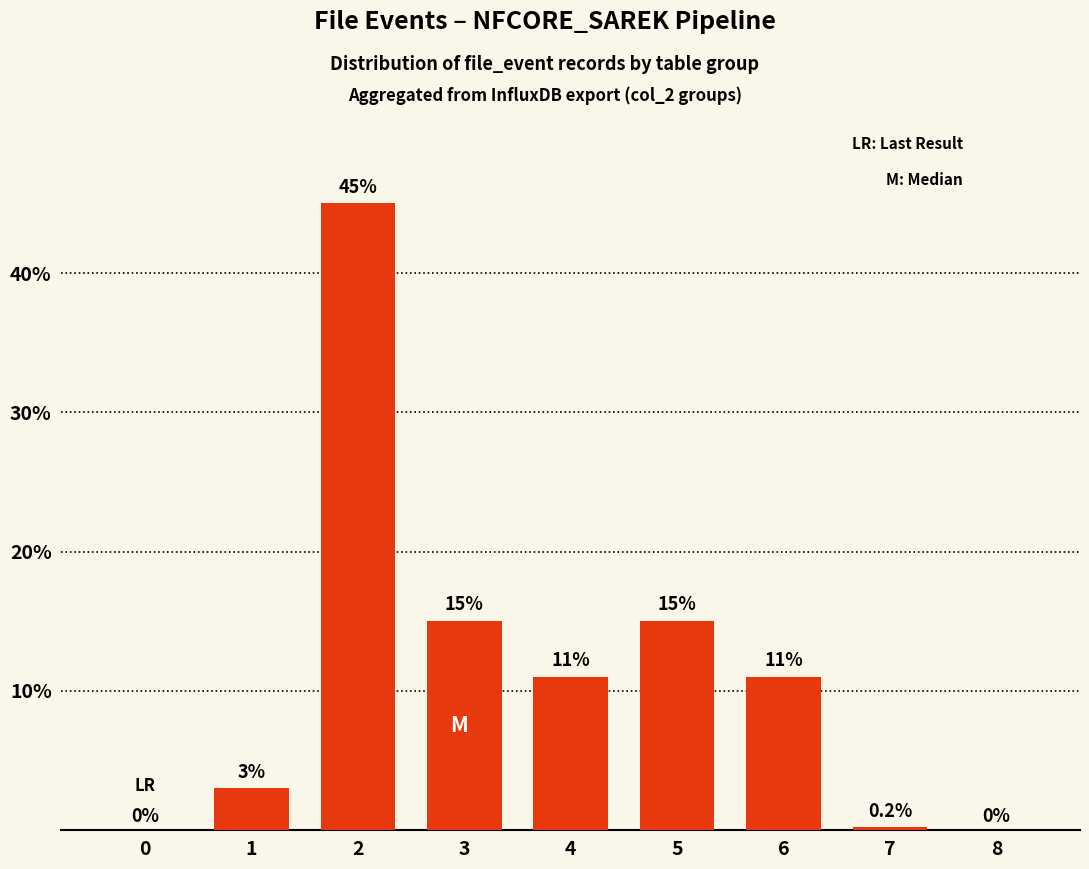

Which category has the highest value across all series?

2